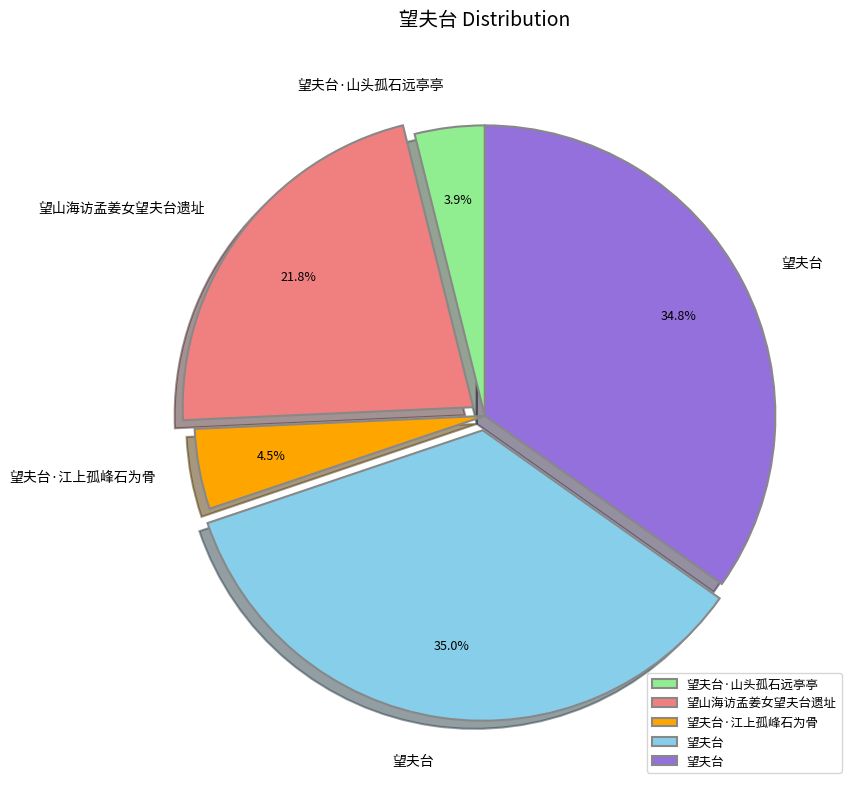

Does any single category account for the majority?

No